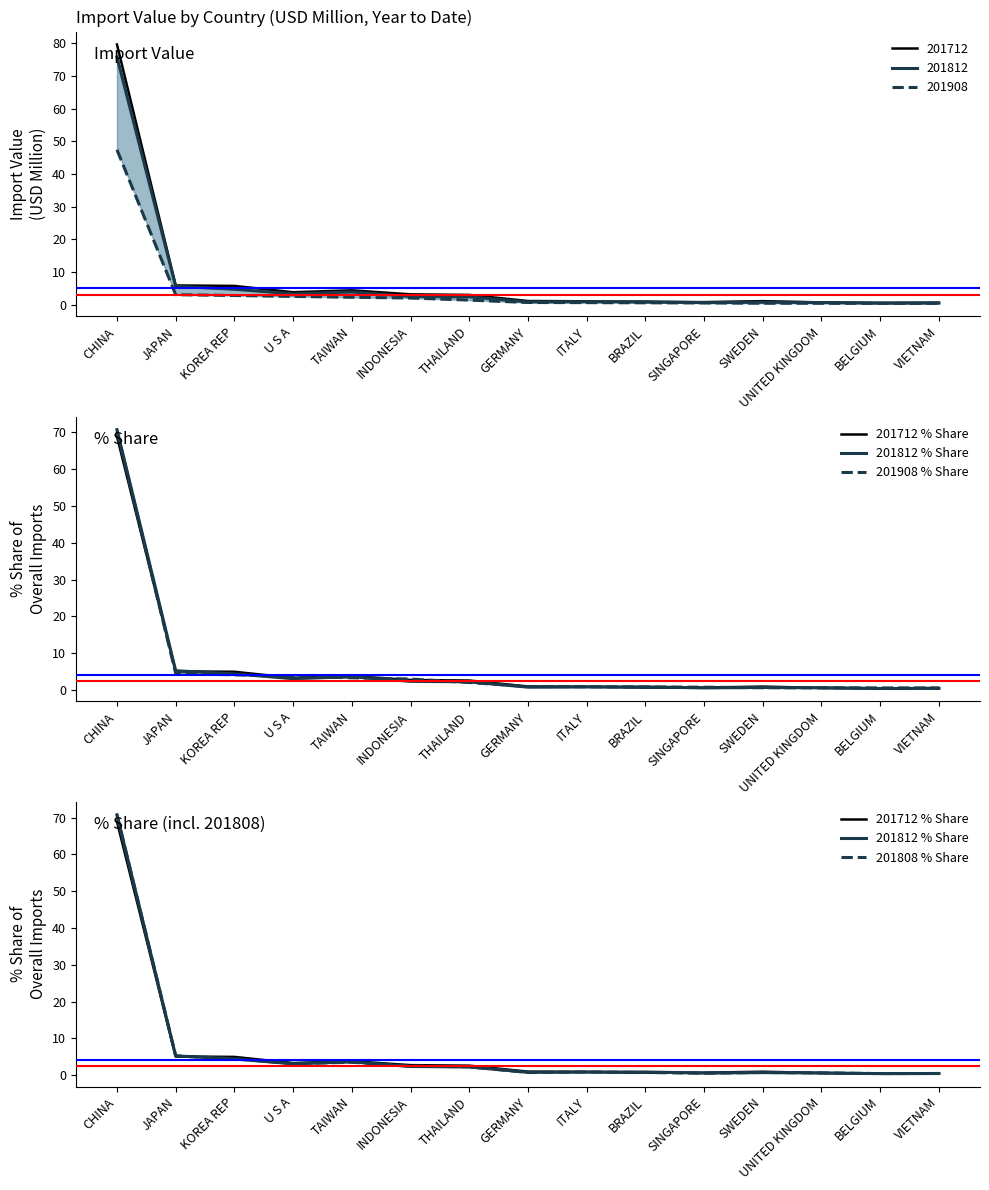

In 201808 % Share, how many points are lower than both neighbors (excluding endpoints)?

4